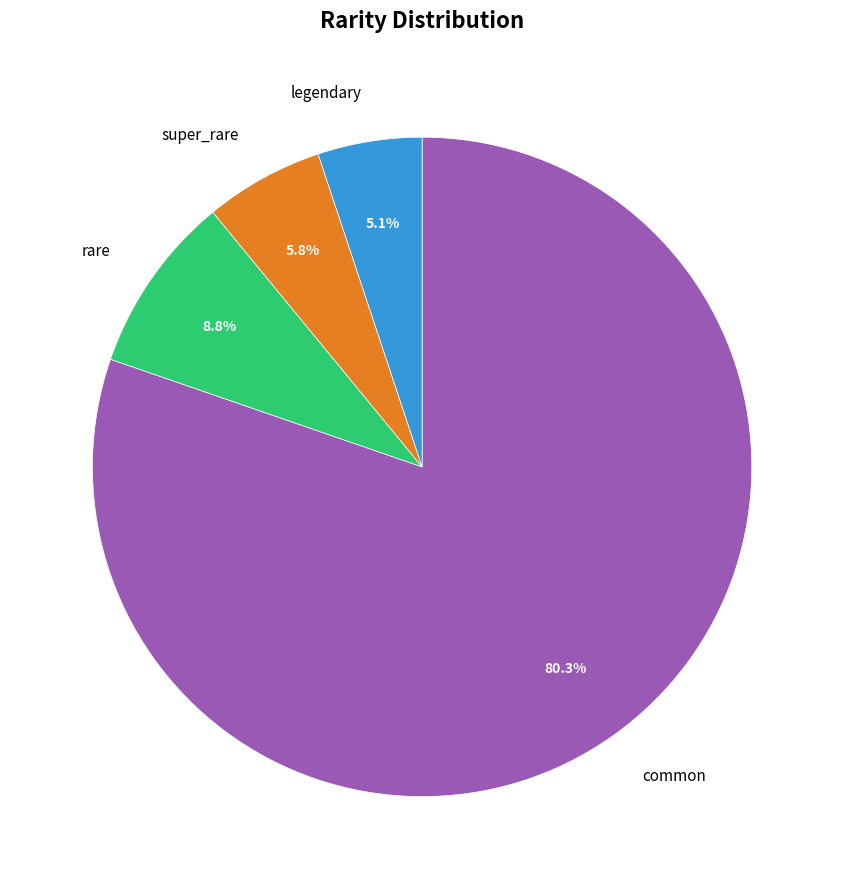

Is the sum of super_rare and common greater than half?

Yes